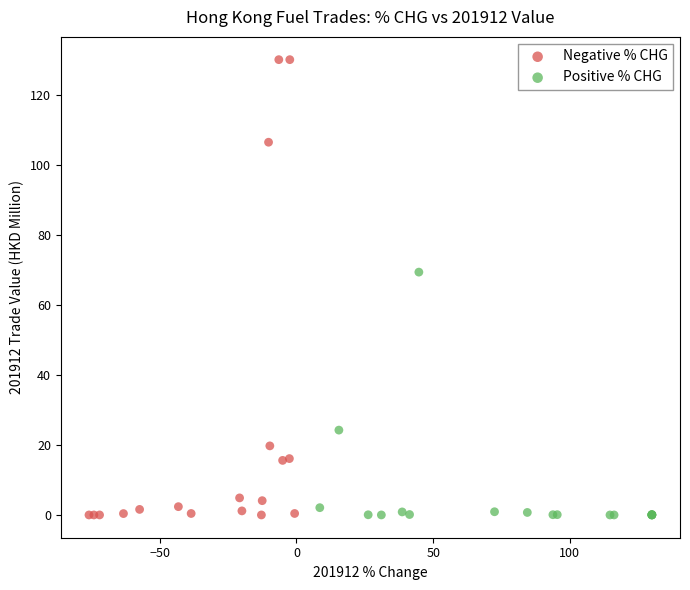

Which series has the largest Y range (max minus min)?

Negative % CHG